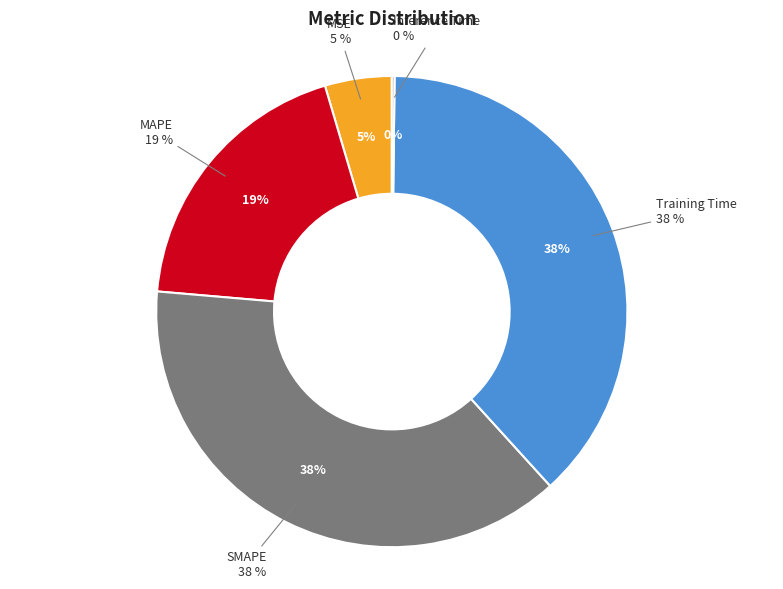

To the nearest percent, what percentage of the pie is SMAPE?

38%